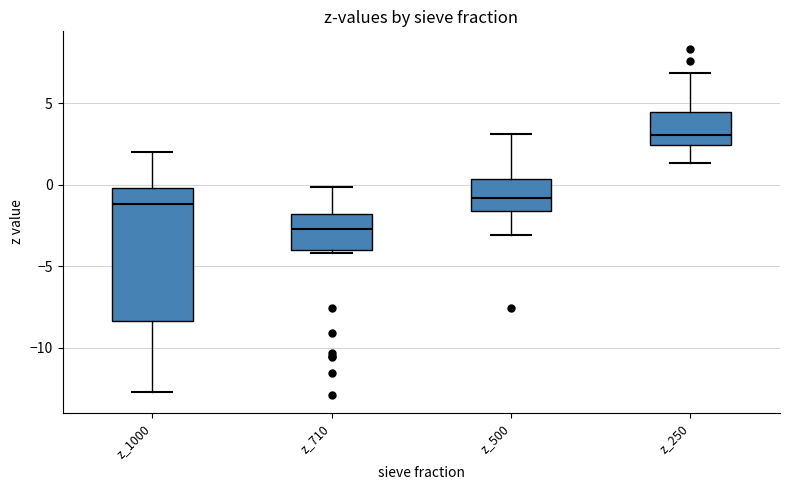

Reading left to right, read every box against the y-axis: the position of its median line, the range the box covers, and the ends of its whiskers. The values are not printed on the chart, so give them approximately, as read against the axis.

z_1000: median -1.0, box -8.5 to 0.0, whiskers -12.5 to 2.0
z_710: median -2.5, box -4.0 to -2.0, whiskers -4.0 (just below the box's lower edge) to 0.0
z_500: median -1.0, box -1.5 to 0.5, whiskers -3.0 to 3.0
z_250: median 3.0, box 2.5 to 4.5, whiskers 1.5 to 7.0